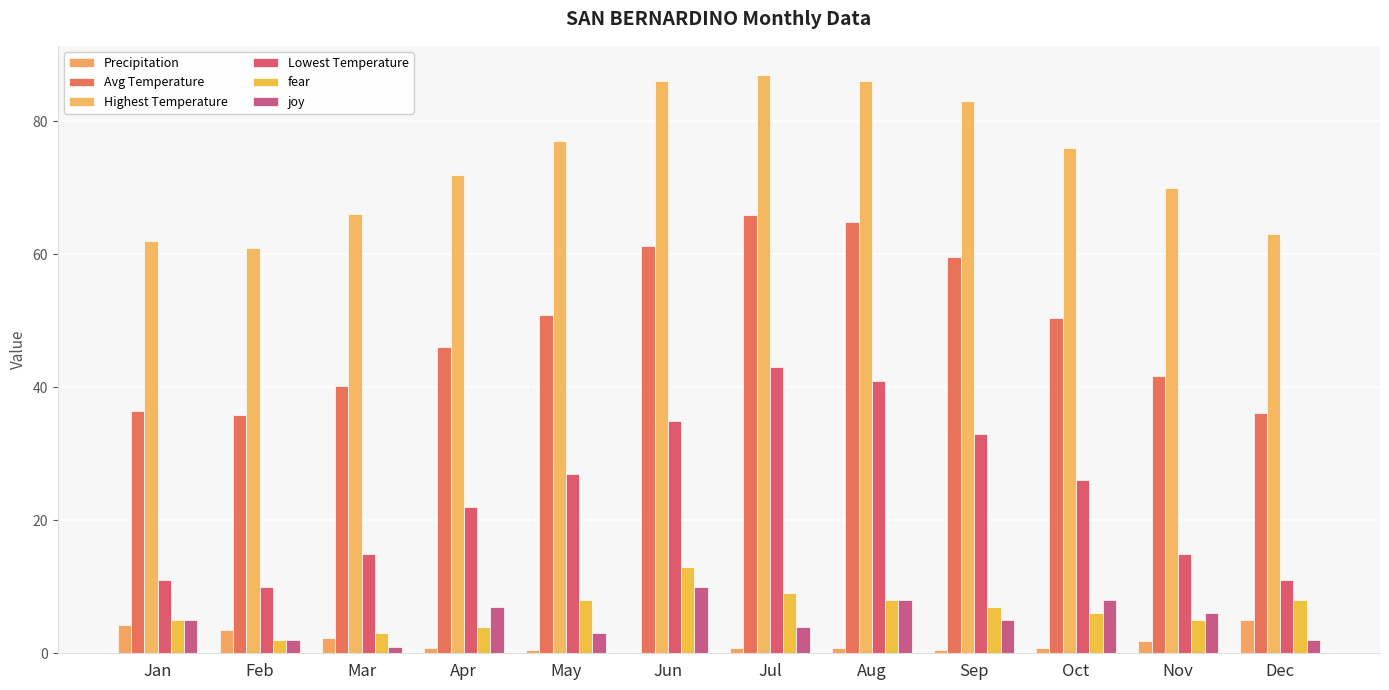

Does the chart contain stacked bars?

No